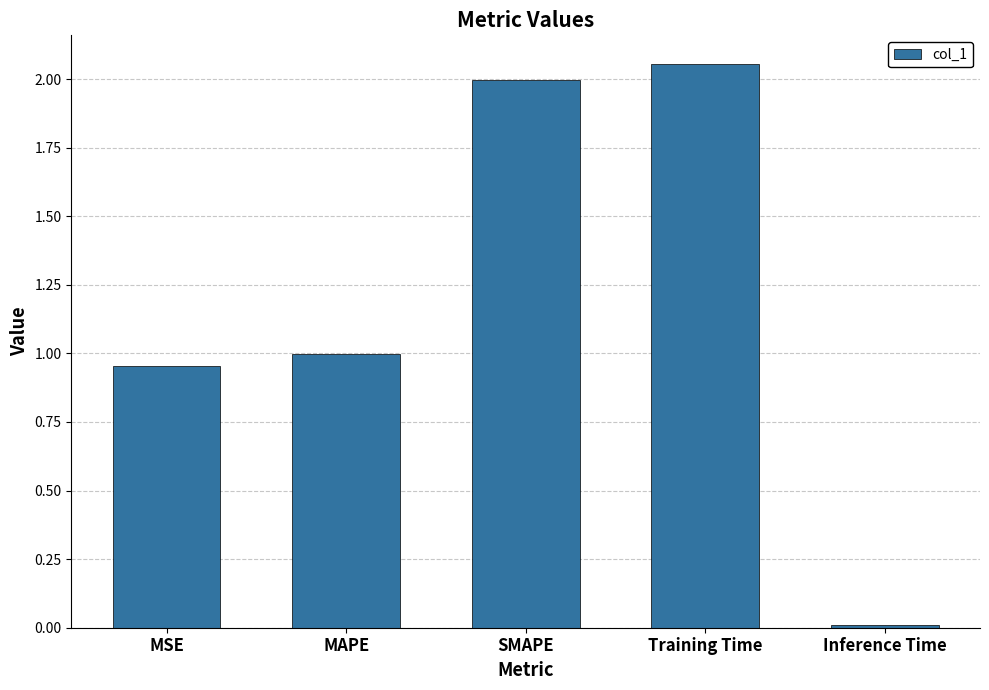

What is the average value?

1.2